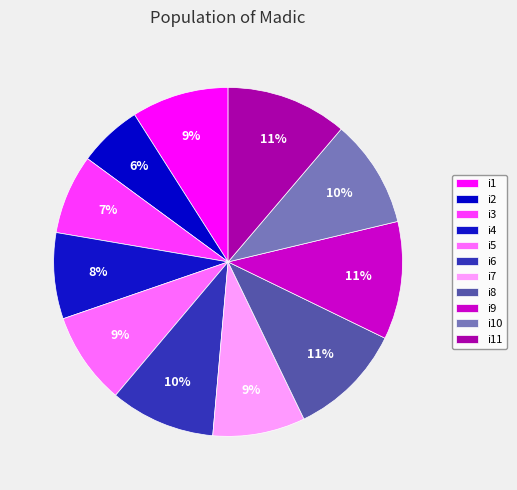

How many slices are in this pie chart?

11